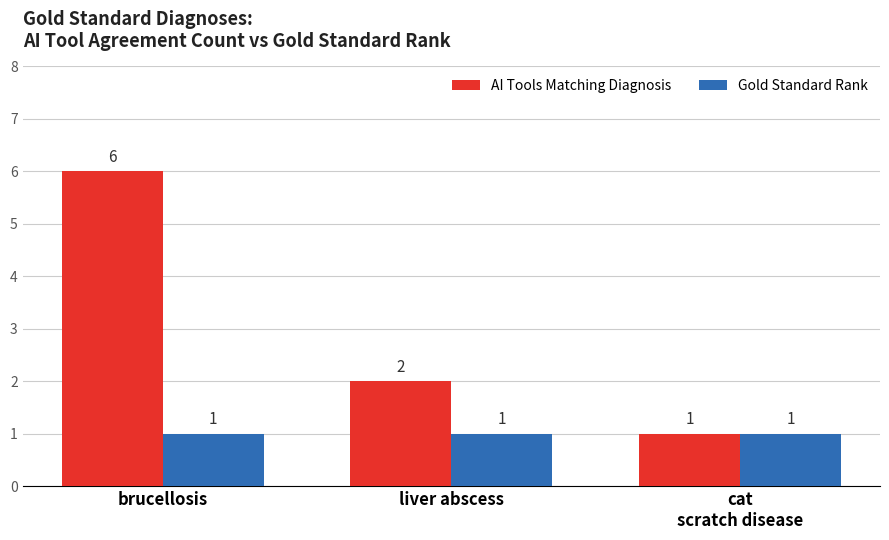

What are all the series names shown in the legend?

AI Tools Matching Diagnosis, Gold Standard Rank